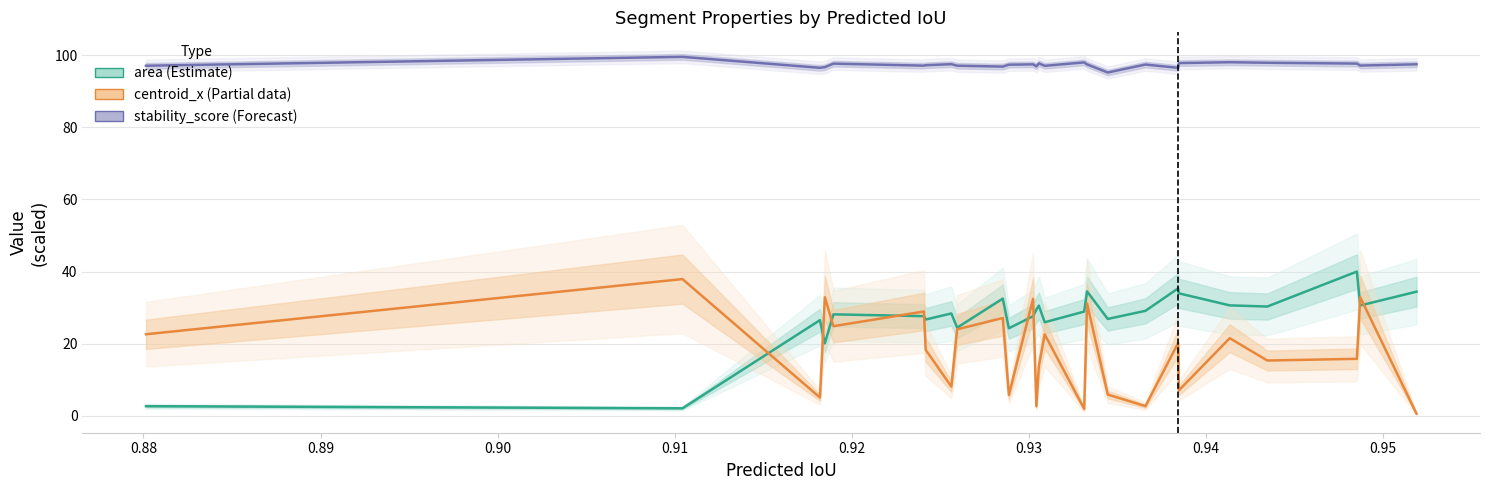

How many values in the centroid_x (Partial) series are below 20?

13